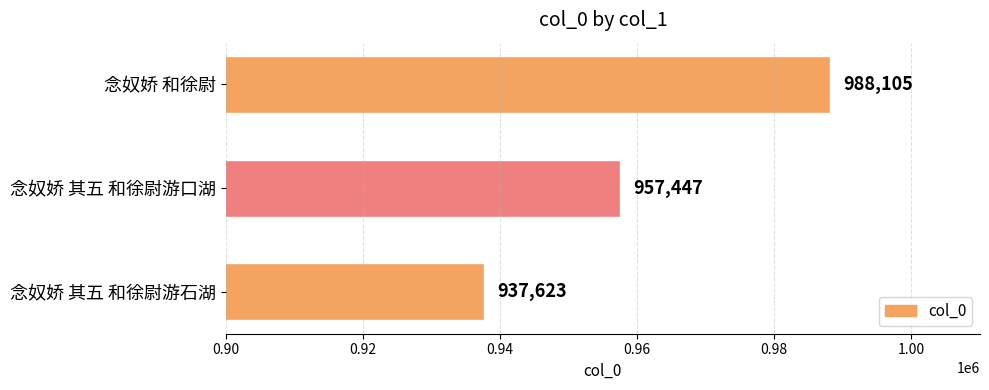

What is the minimum value shown in the chart?

937623